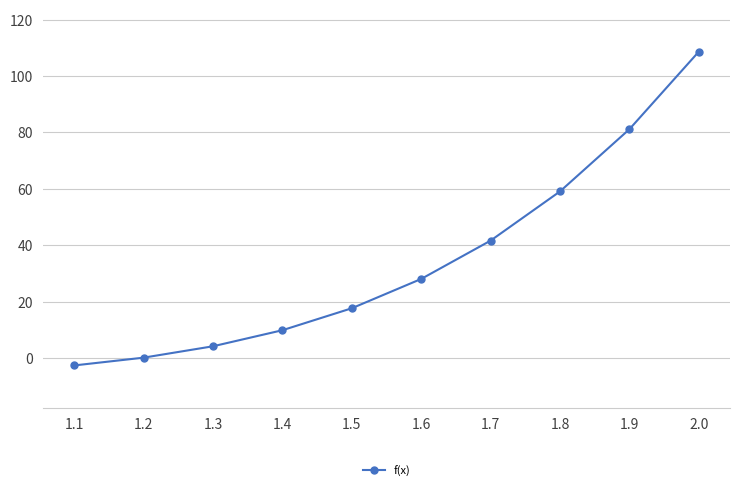

What is the greatest value displayed?

108.6